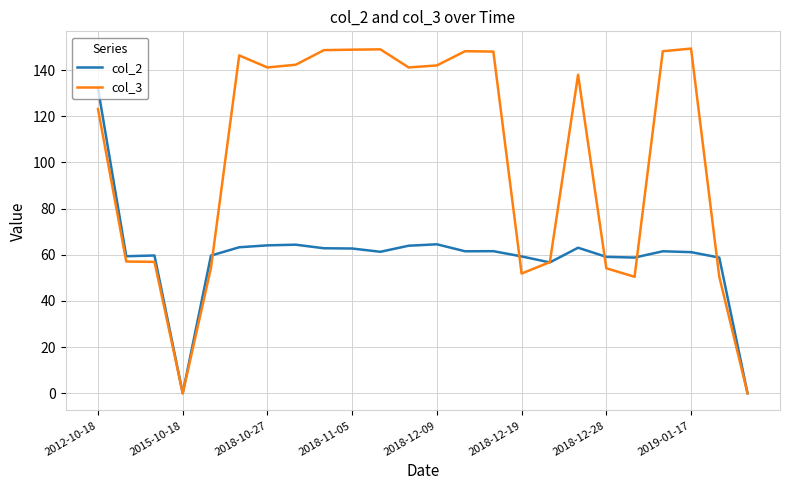

Which series has the largest range (max minus min)?

col_3